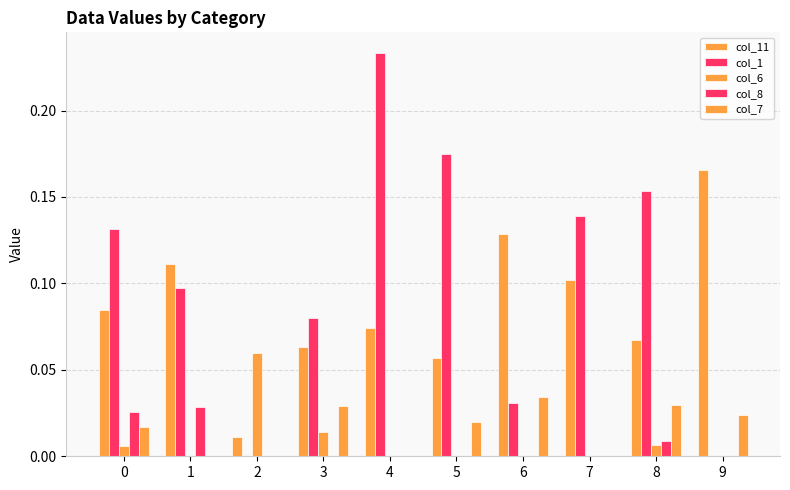

How many data points does each series have?

10